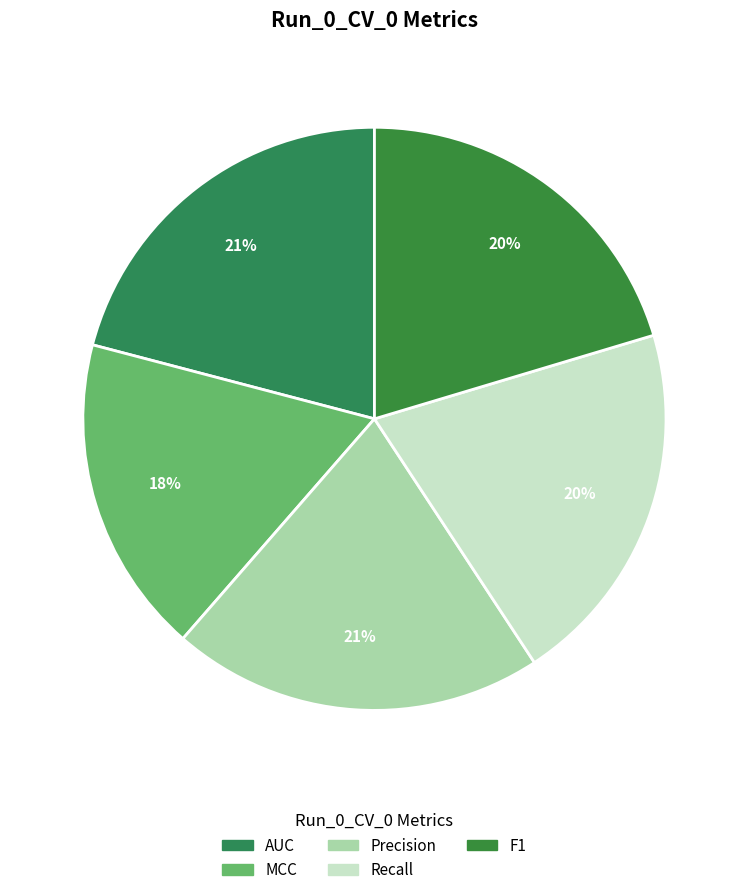

Is it true that MCC is 18% of the pie?

True